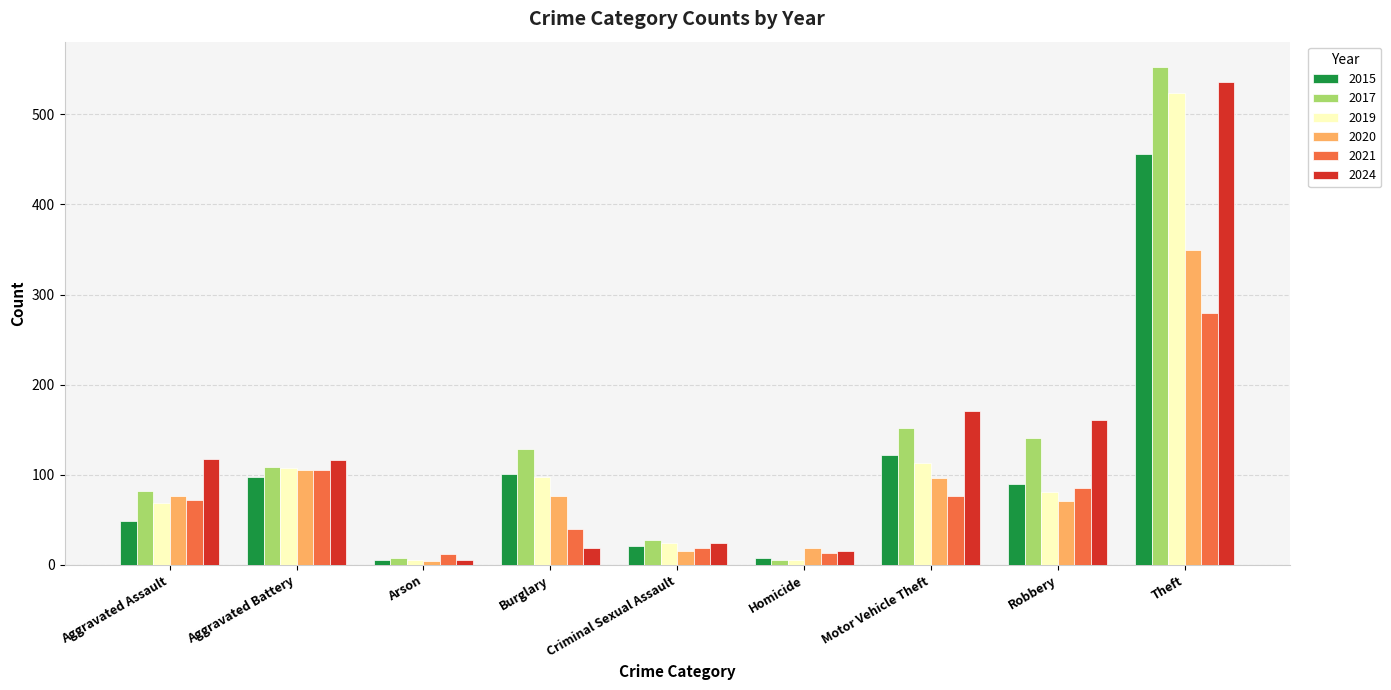

What position from the right is Robbery?

2